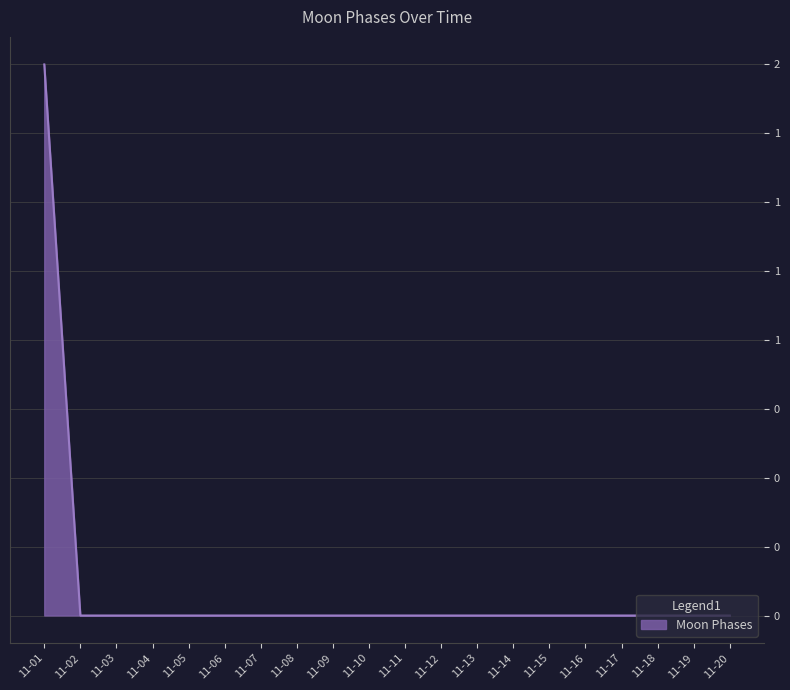

Does the chart display data point markers on the line(s)?

No